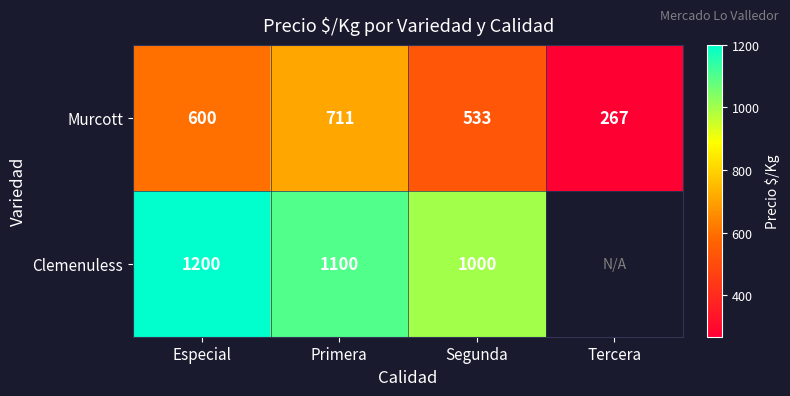

At how many categories does at least one series exceed 859?

3